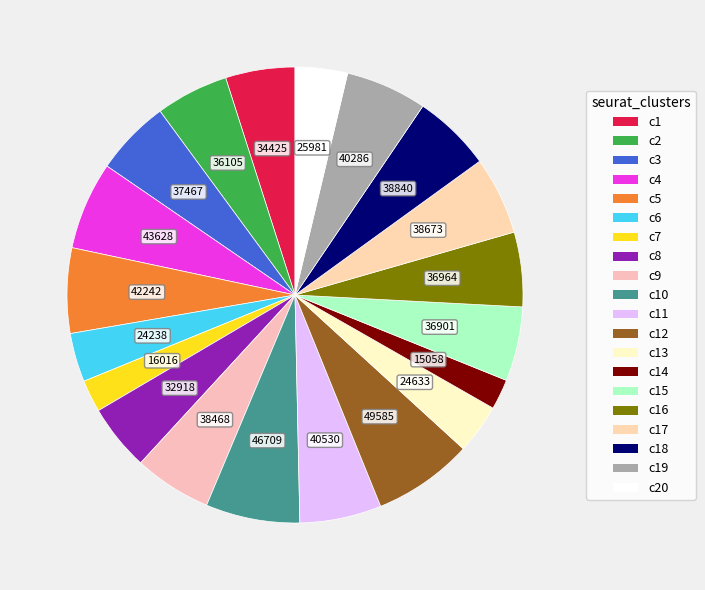

Is there a majority slice in this chart?

No